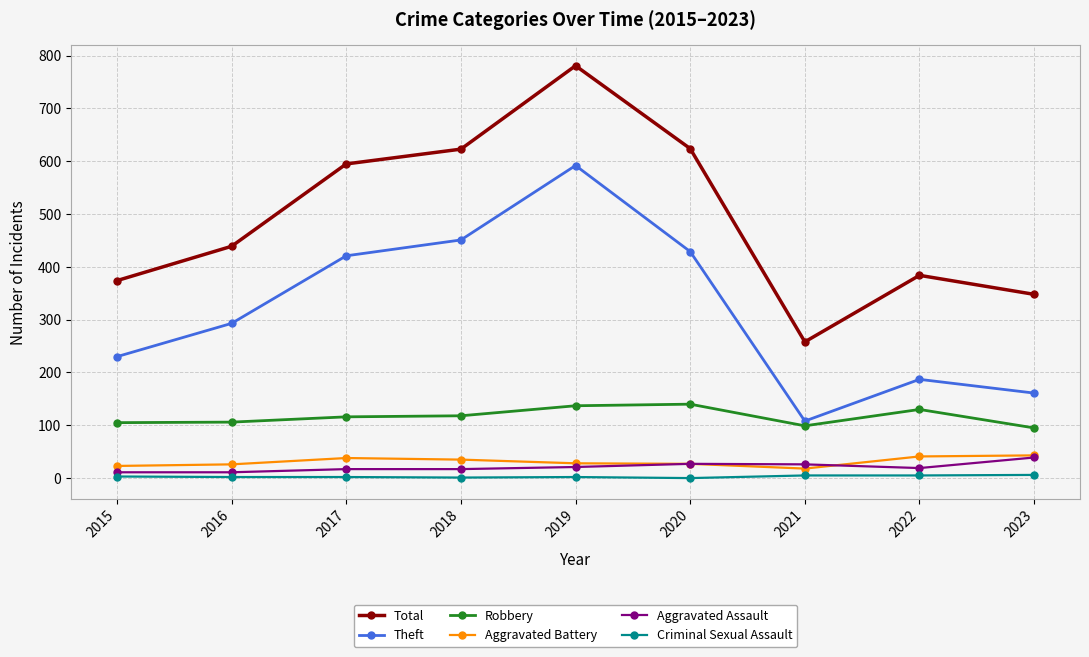

What is the minimum value for Aggravated Battery?

18